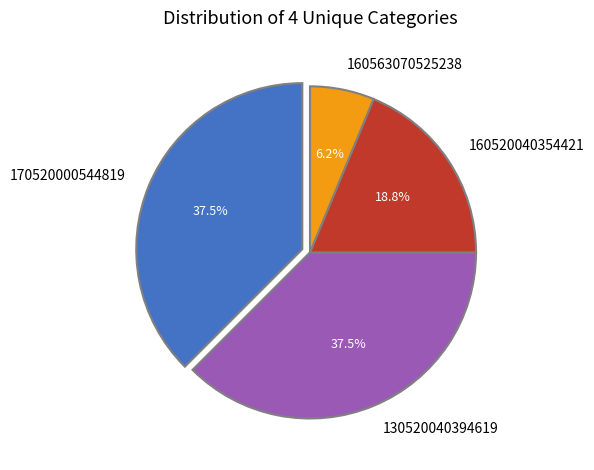

To the nearest percent, what is the average slice percentage?

25%